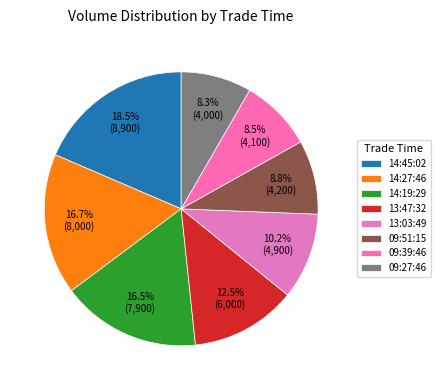

Is there any slice that represents more than half of the pie?

No